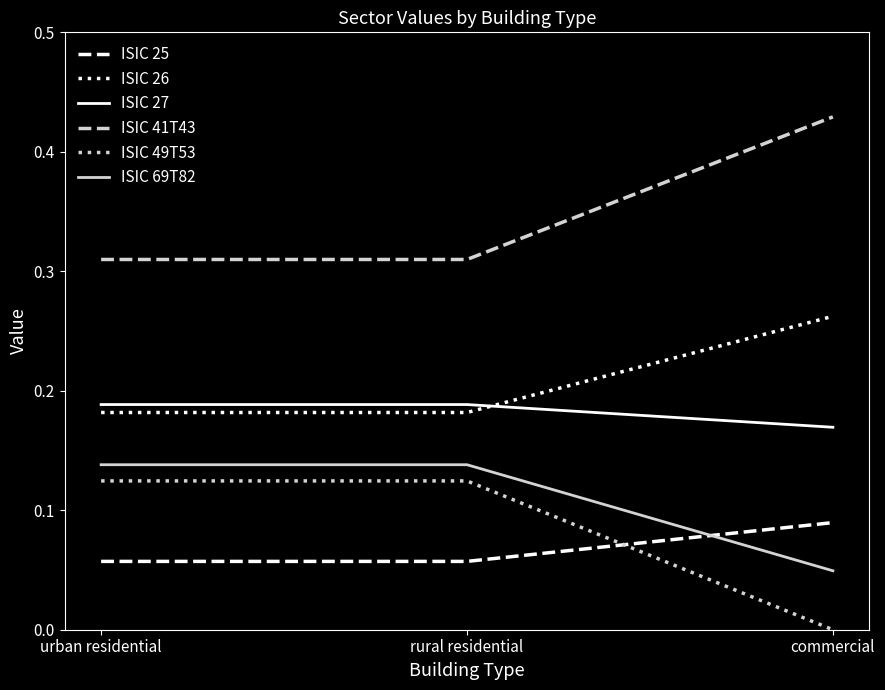

What is the total value across all series at rural residential?

1.0